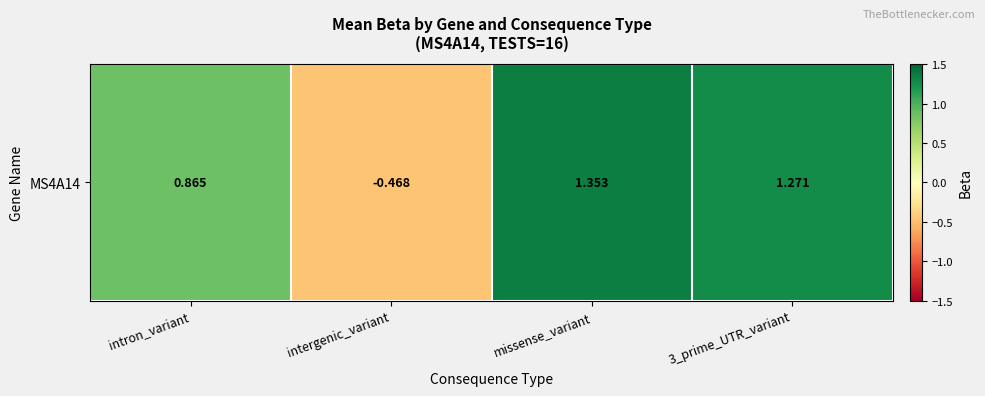

Which has a higher value, missense_variant or 3_prime_UTR_variant?

missense_variant